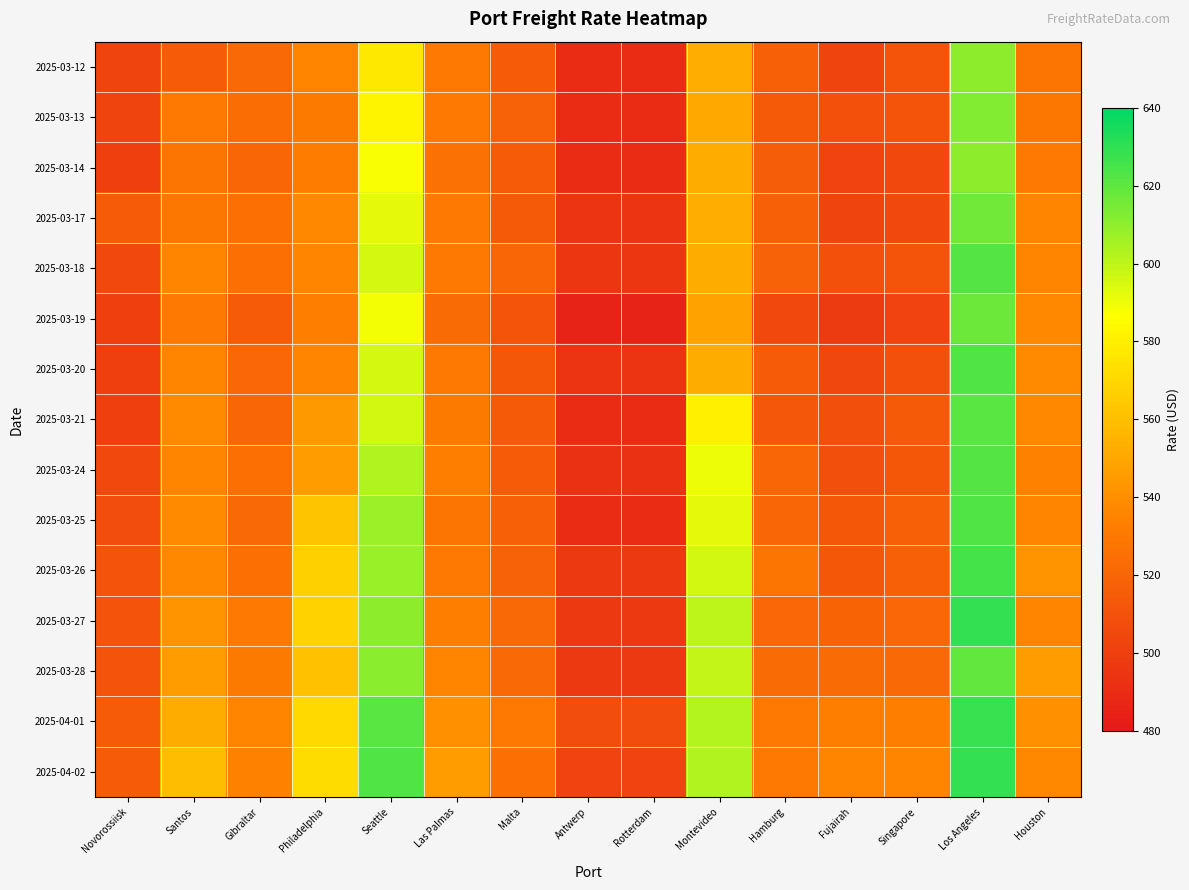

Reading left to right, list all the values displayed in this chart.

2025-03-12: Novorossiisk=503	Santos=515	Gibraltar=522	Philadelphia=535	Seattle=577	Las Palmas=530	Malta=515	Antwerp=490	Rotterdam=490	Montevideo=553	Hamburg=517	Fujairah=503	Singapore=511	Los Angeles=610	Houston=528
2025-03-13: Novorossiisk=503	Santos=530	Gibraltar=524	Philadelphia=531	Seattle=582	Las Palmas=530	Malta=518	Antwerp=490	Rotterdam=490	Montevideo=551	Hamburg=514	Fujairah=509	Singapore=511	Los Angeles=613	Houston=529
2025-03-14: Novorossiisk=500	Santos=528	Gibraltar=520	Philadelphia=532	Seattle=588	Las Palmas=526	Malta=515	Antwerp=490	Rotterdam=490	Montevideo=552	Hamburg=516	Fujairah=502	Singapore=505	Los Angeles=610	Houston=530
2025-03-17: Novorossiisk=515	Santos=529	Gibraltar=525	Philadelphia=537	Seattle=592	Las Palmas=530	Malta=514	Antwerp=494	Rotterdam=494	Montevideo=553	Hamburg=517	Fujairah=503	Singapore=505	Los Angeles=616	Houston=536
2025-03-18: Novorossiisk=505	Santos=536	Gibraltar=525	Philadelphia=536	Seattle=595	Las Palmas=530	Malta=520	Antwerp=495	Rotterdam=495	Montevideo=552	Hamburg=518	Fujairah=509	Singapore=511	Los Angeles=622	Houston=535
2025-03-19: Novorossiisk=500	Santos=530	Gibraltar=515	Philadelphia=533	Seattle=589	Las Palmas=523	Malta=511	Antwerp=485	Rotterdam=485	Montevideo=548	Hamburg=505	Fujairah=498	Singapore=502	Los Angeles=617	Houston=537
2025-03-20: Novorossiisk=500	Santos=535	Gibraltar=521	Philadelphia=536	Seattle=595	Las Palmas=530	Malta=513	Antwerp=494	Rotterdam=494	Montevideo=552	Hamburg=515	Fujairah=504	Singapore=509	Los Angeles=623	Houston=538
2025-03-21: Novorossiisk=500	Santos=538	Gibraltar=520	Philadelphia=544	Seattle=596	Las Palmas=531	Malta=514	Antwerp=490	Rotterdam=490	Montevideo=580	Hamburg=512	Fujairah=508	Singapore=514	Los Angeles=621	Houston=537
2025-03-24: Novorossiisk=505	Santos=535	Gibraltar=525	Philadelphia=546	Seattle=603	Las Palmas=533	Malta=515	Antwerp=493	Rotterdam=493	Montevideo=590	Hamburg=520	Fujairah=508	Singapore=513	Los Angeles=622	Houston=534
2025-03-25: Novorossiisk=507	Santos=538	Gibraltar=522	Philadelphia=562	Seattle=607	Las Palmas=528	Malta=517	Antwerp=490	Rotterdam=490	Montevideo=592	Hamburg=520	Fujairah=513	Singapore=517	Los Angeles=623	Houston=535
2025-03-26: Novorossiisk=510	Santos=537	Gibraltar=525	Philadelphia=567	Seattle=608	Las Palmas=530	Malta=518	Antwerp=497	Rotterdam=497	Montevideo=596	Hamburg=528	Fujairah=513	Singapore=517	Los Angeles=625	Houston=542
2025-03-27: Novorossiisk=510	Santos=542	Gibraltar=530	Philadelphia=568	Seattle=610	Las Palmas=533	Malta=522	Antwerp=497	Rotterdam=497	Montevideo=600	Hamburg=521	Fujairah=519	Singapore=521	Los Angeles=629	Houston=536
2025-03-28: Novorossiisk=510	Santos=545	Gibraltar=531	Philadelphia=561	Seattle=611	Las Palmas=535	Malta=522	Antwerp=497	Rotterdam=497	Montevideo=599	Hamburg=523	Fujairah=523	Singapore=522	Los Angeles=619	Houston=546
2025-04-01: Novorossiisk=515	Santos=552	Gibraltar=535	Philadelphia=571	Seattle=621	Las Palmas=540	Malta=530	Antwerp=507	Rotterdam=507	Montevideo=602	Hamburg=530	Fujairah=533	Singapore=533	Los Angeles=628	Houston=540
2025-04-02: Novorossiisk=515	Santos=559	Gibraltar=534	Philadelphia=572	Seattle=623	Las Palmas=545	Malta=525	Antwerp=502	Rotterdam=502	Montevideo=603	Hamburg=530	Fujairah=535	Singapore=535	Los Angeles=629	Houston=537